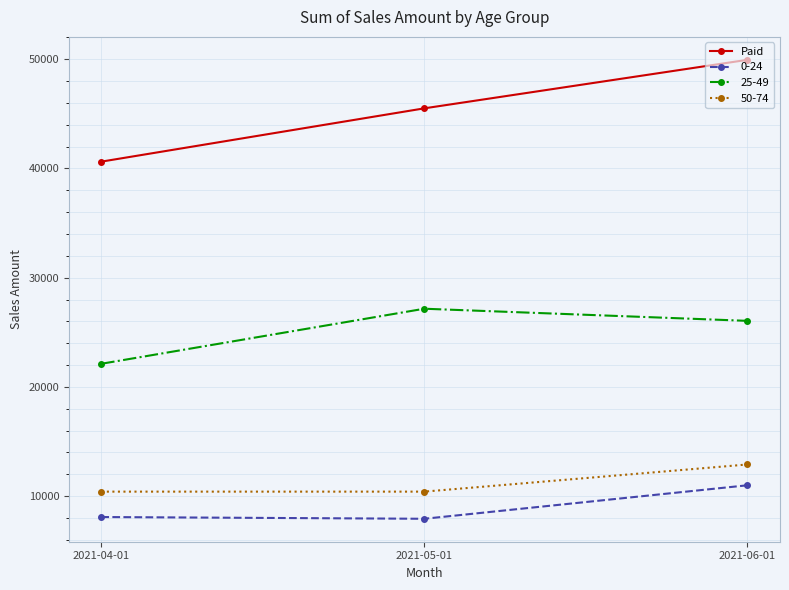

List the labels in order of Paid value, largest first.

2021-06-01, 2021-05-01, 2021-04-01